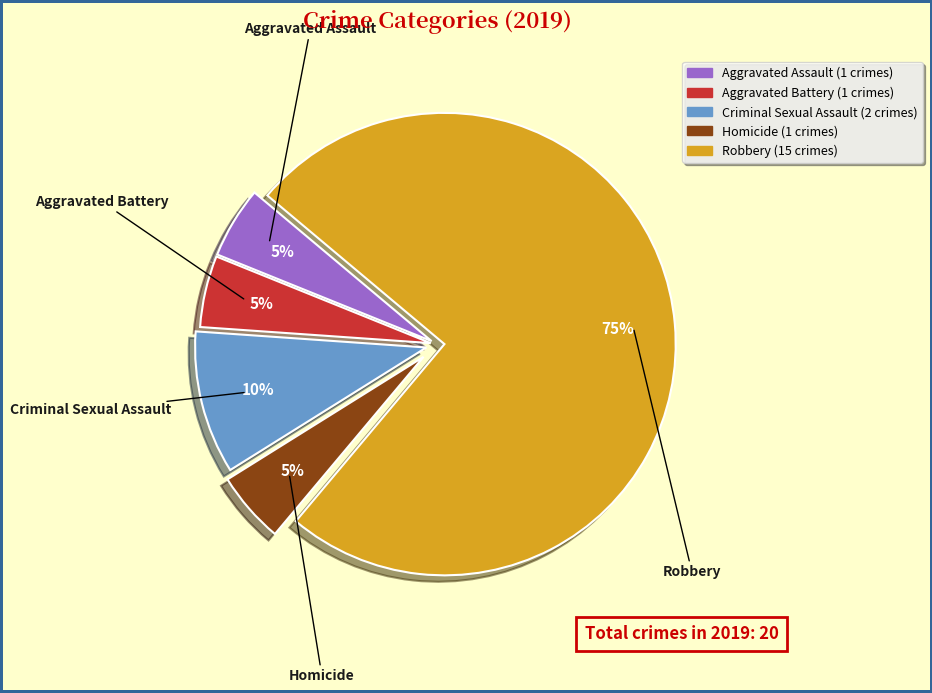

What is the ratio of the value at Robbery to the value at Criminal Sexual Assault?

7.5